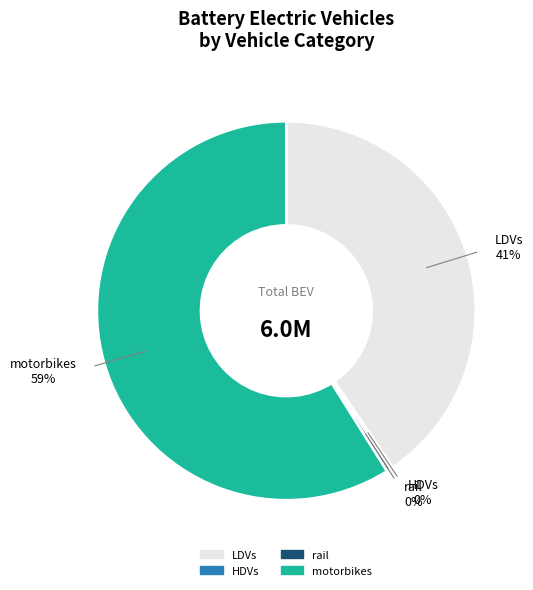

Is there a majority slice in this chart?

Yes